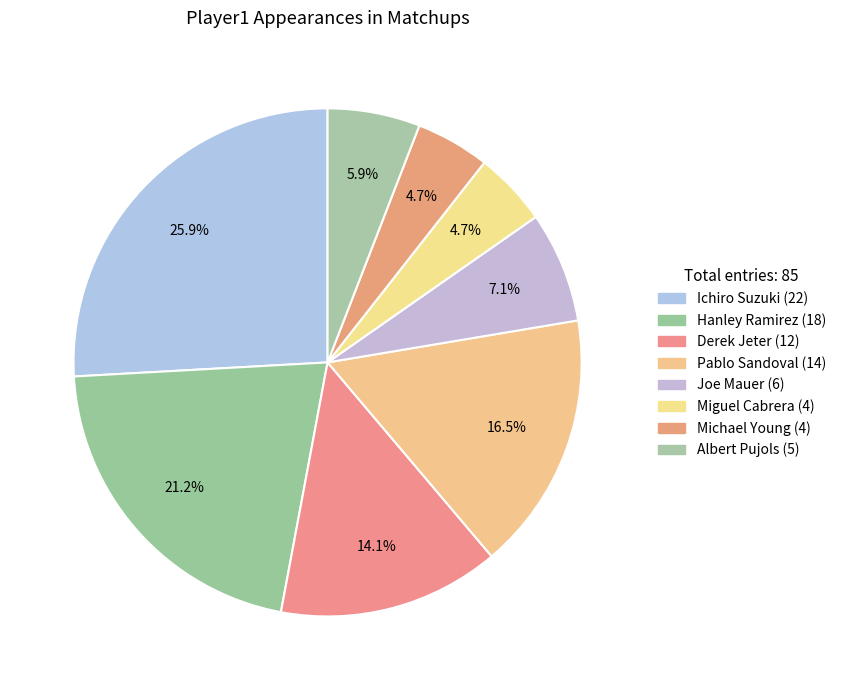

To the nearest percent, what is the combined percentage of Albert Pujols and Derek Jeter?

20%